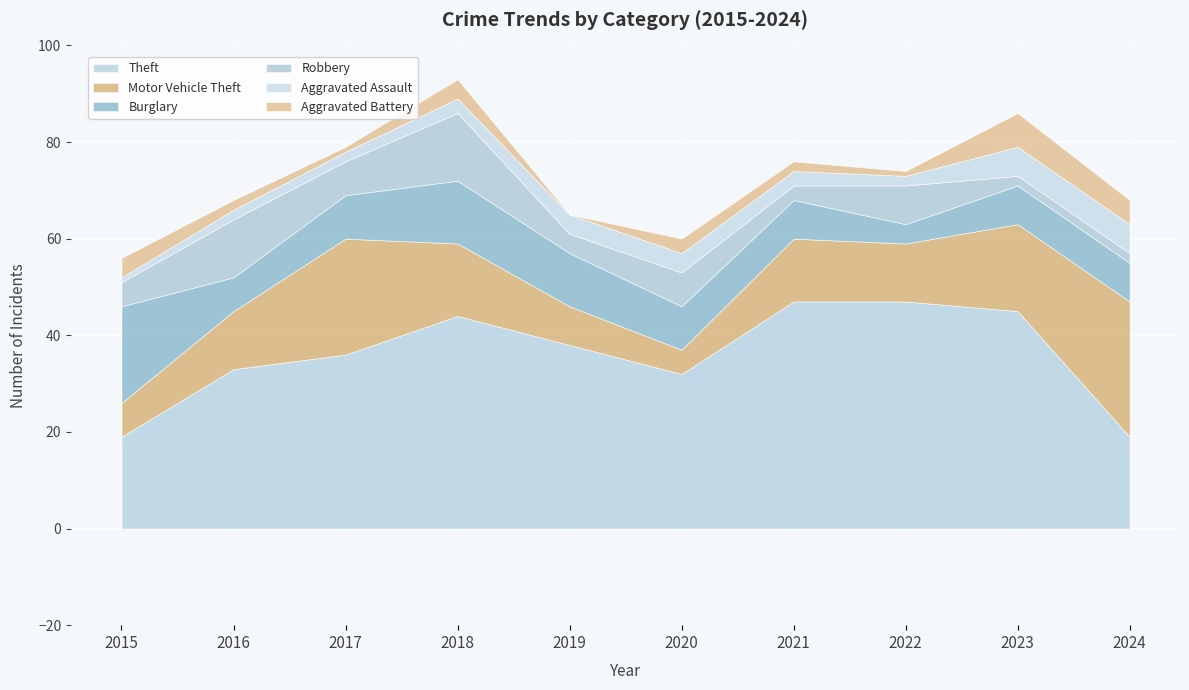

What is the difference between the Robbery values at 2017 and 2022?

1